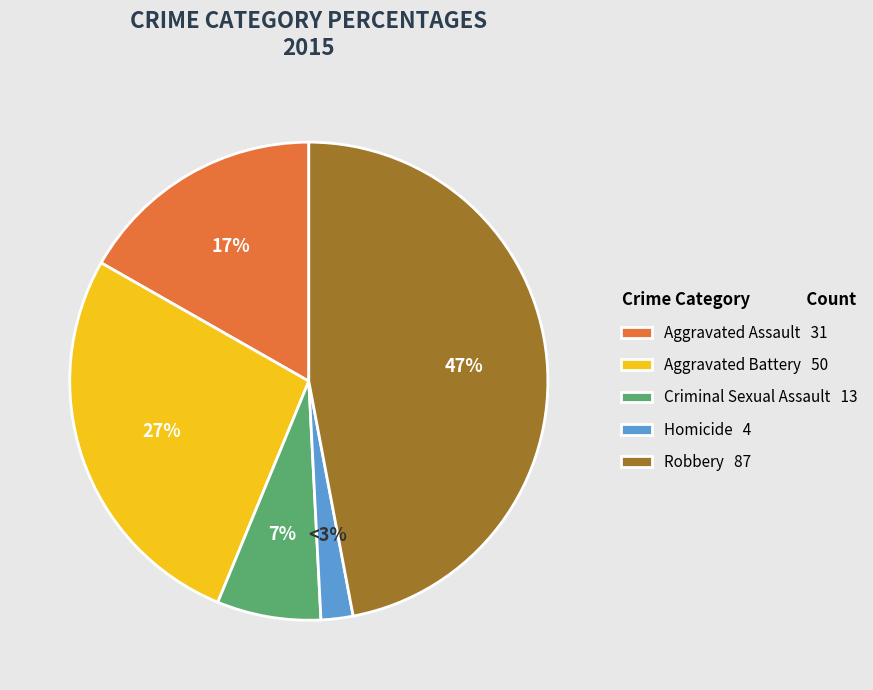

Is it true that Aggravated Battery is 16% of the pie?

False